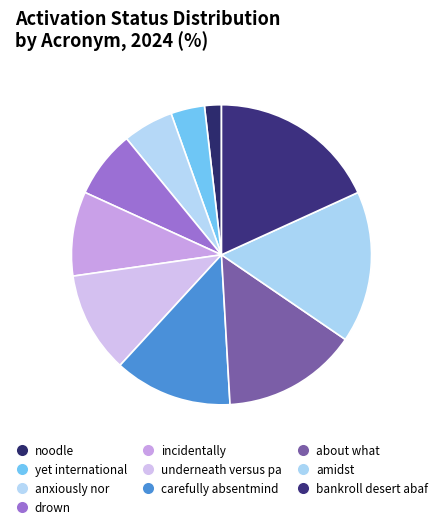

Between amidst and noodle, which is larger?

amidst